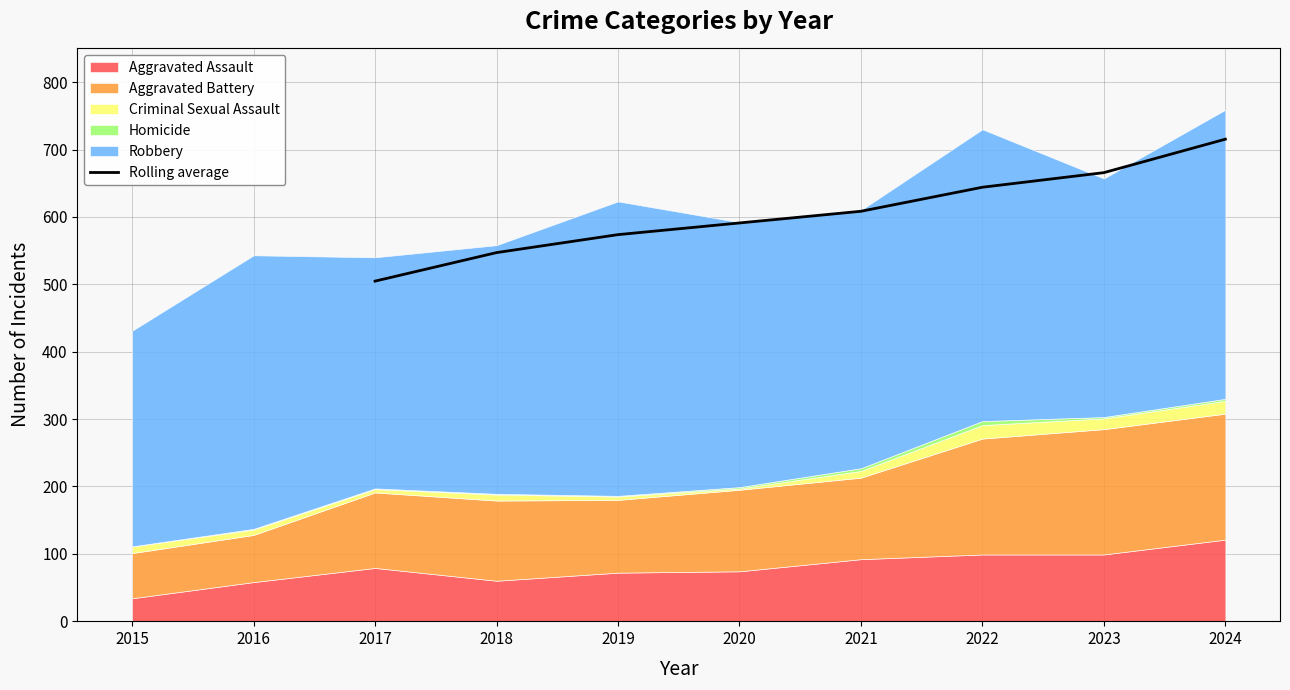

True or false: Rolling average has a value of 504.7 at 2017.

True